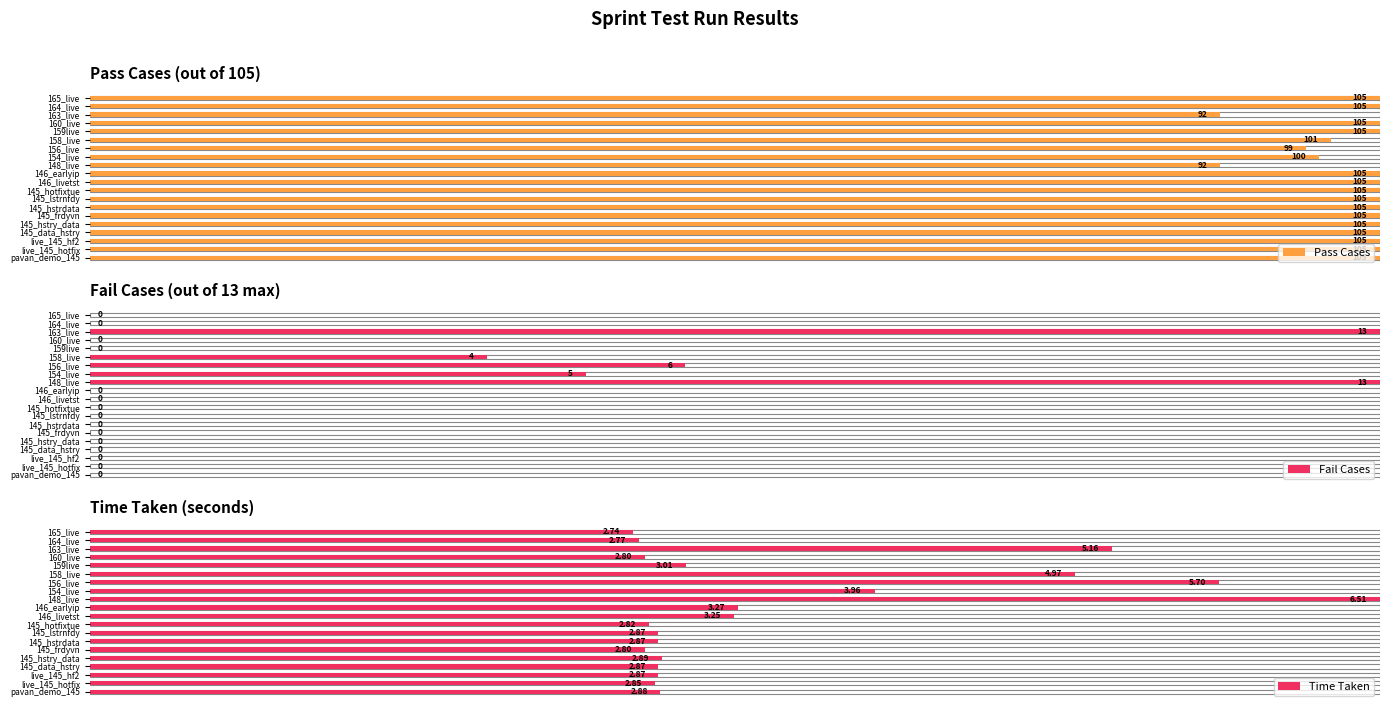

What position from the left is 145_data_hstry?

4